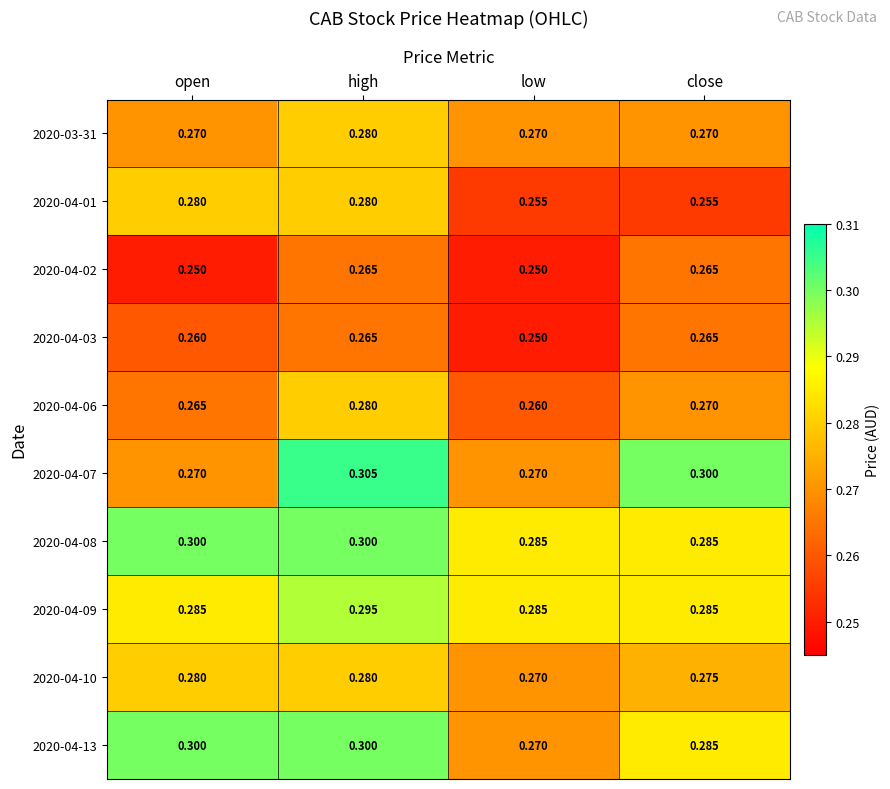

Which label corresponds to the largest value in the chart?

high